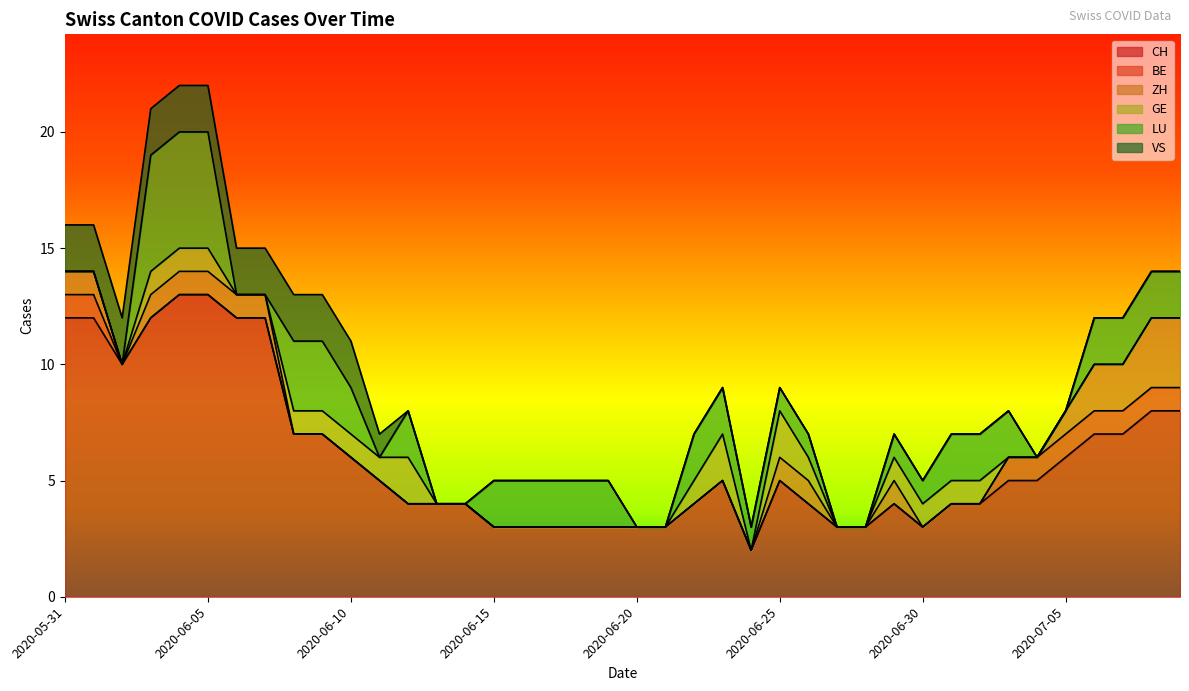

What is the sum of all VS values?

23